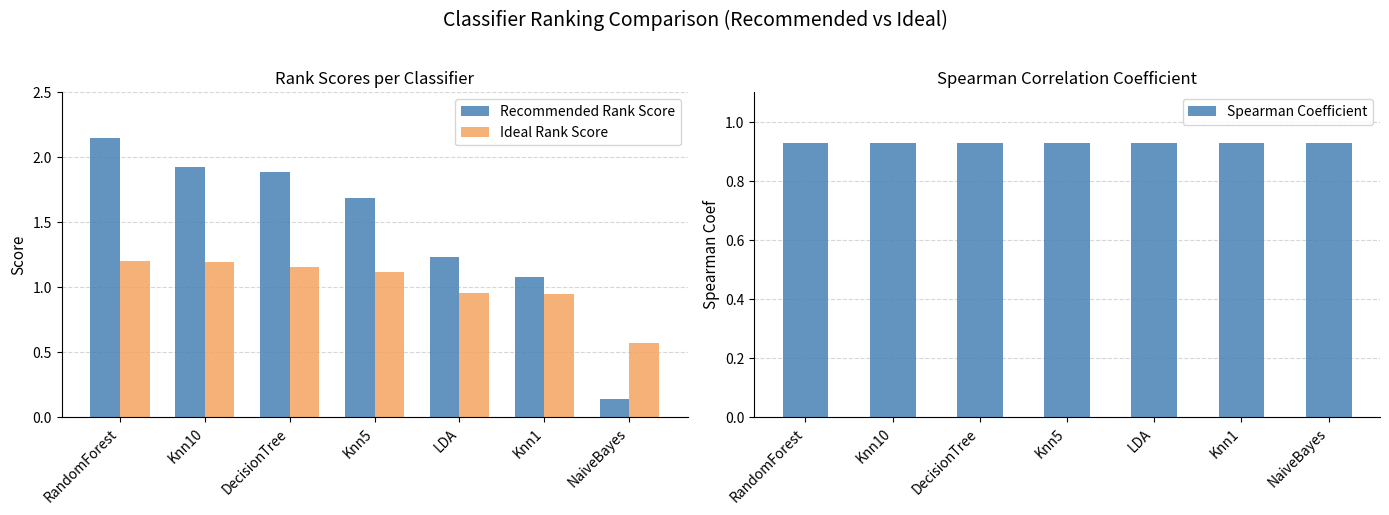

Which series changed the most between RandomForest and Knn1?

Recommended Rank Score